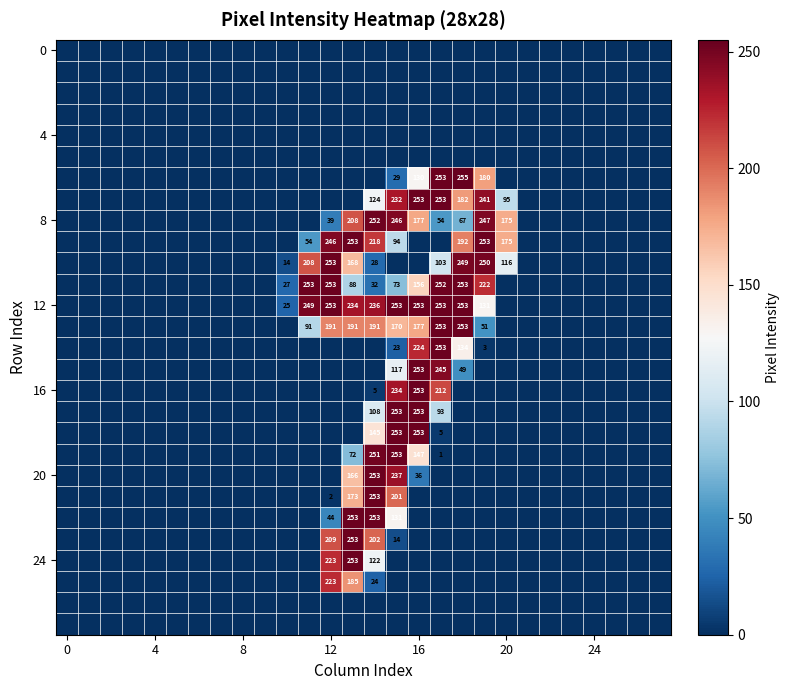

How many series are shown in this chart?

28